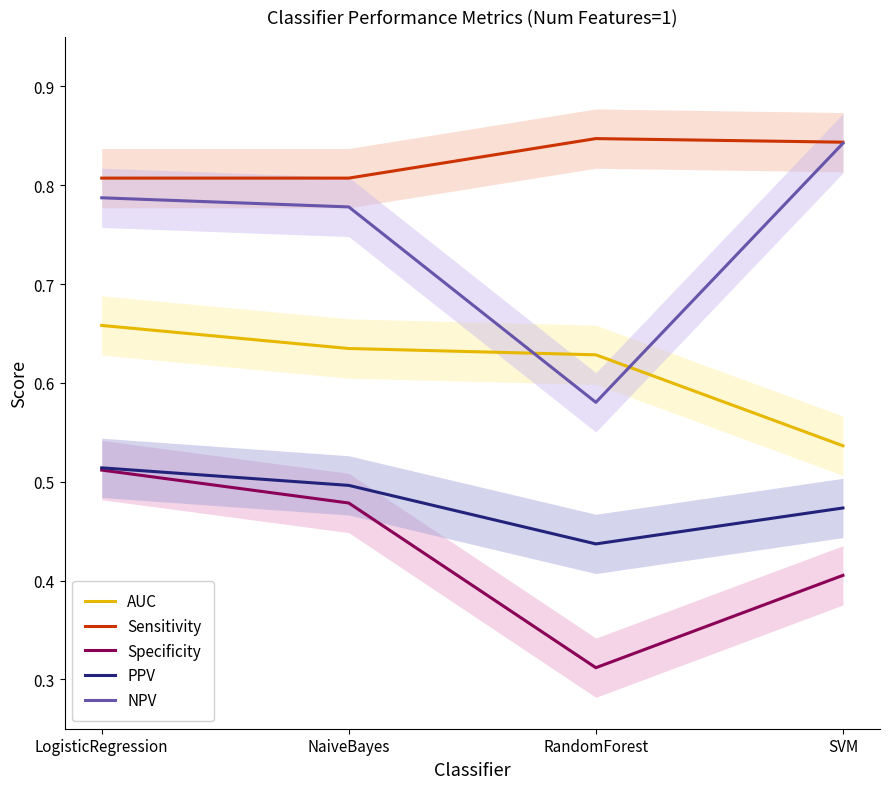

Where is the first local minimum for PPV?

RandomForest